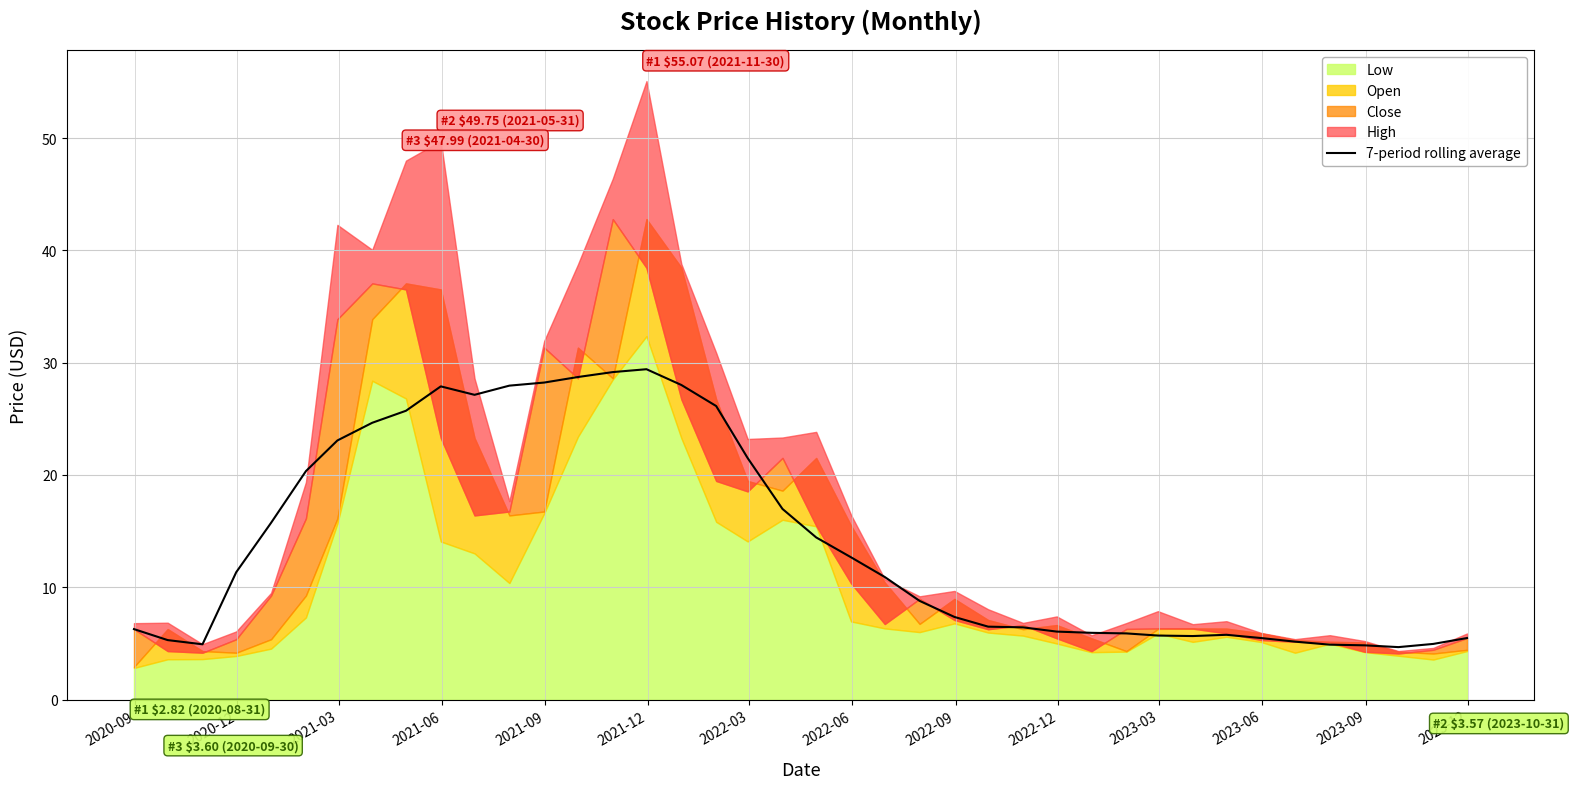

What is the highest value of the 7-period rolling average series?

29.4